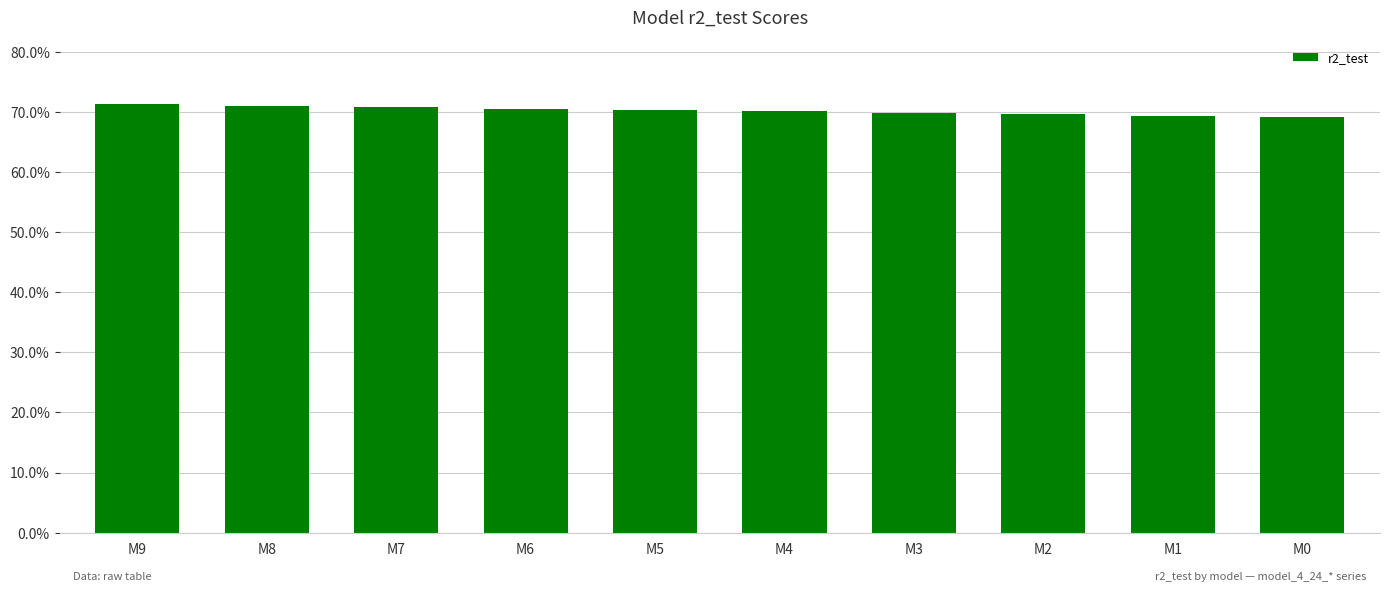

What is the sum of the values at M1 and M9?

1.4